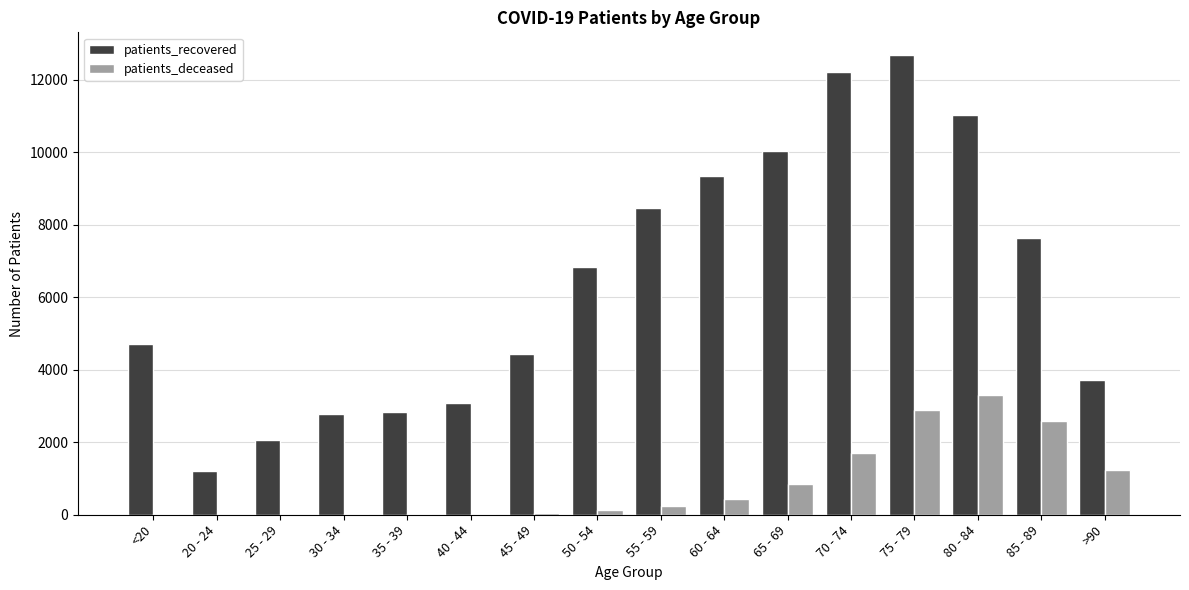

Which series has the largest total across all categories?

patients_recovered